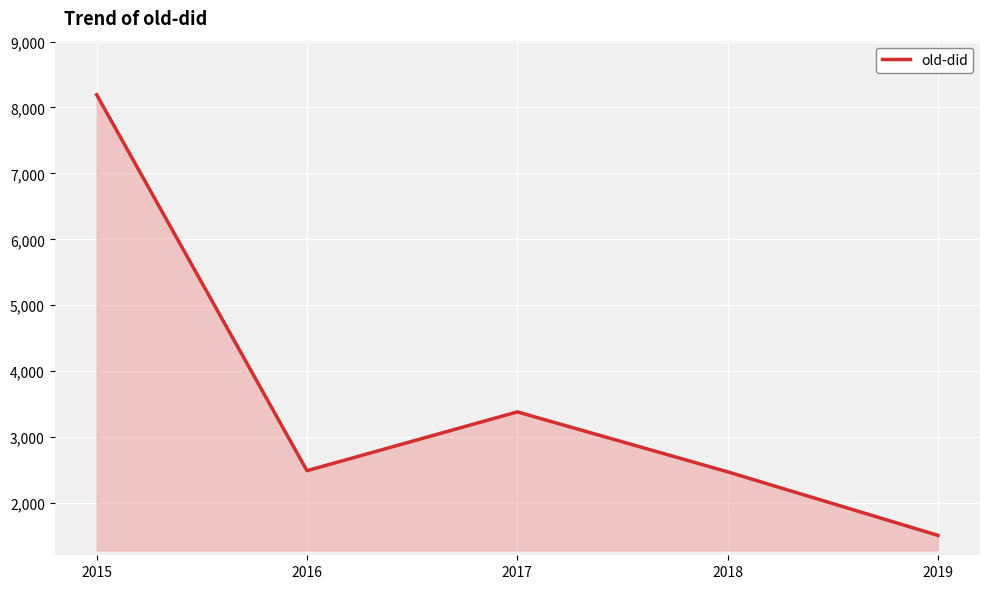

What is the minimum value shown in the chart?

1510